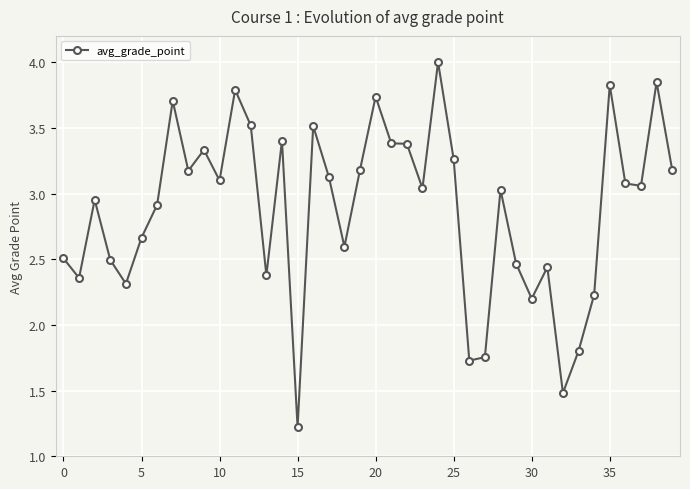

What is the sum of all values?

115.2